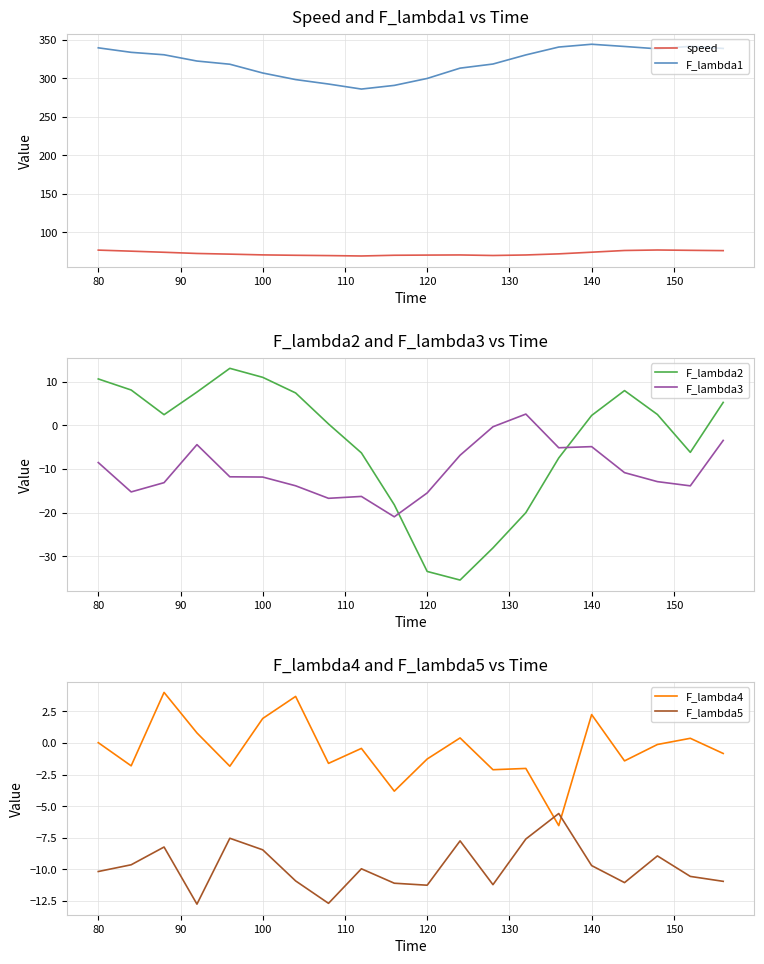

Reading right to left, extract all data points from this chart.

speed: 75.8	76.2	76.7	76.0	73.8	71.6	70.2	69.5	70.2	70.0	69.8	68.8	69.4	69.8	70.3	71.3	72.1	73.7	75.1	76.5
F_lambda1: 339.1	341.8	338.6	341.6	344.5	340.9	330.7	318.8	313.4	300.0	291.0	286.2	292.7	298.5	307.1	318.5	322.7	330.8	334.0	339.9
F_lambda2: 5.2	-6.2	2.5	7.9	2.2	-7.5	-20.0	-28.1	-35.4	-33.5	-18.2	-6.3	0.3	7.4	11.0	13.0	7.6	2.4	8.1	10.6
F_lambda3: -3.5	-13.9	-12.9	-10.9	-4.9	-5.2	2.6	-0.3	-6.9	-15.5	-21.0	-16.3	-16.7	-13.9	-11.9	-11.8	-4.4	-13.1	-15.3	-8.5
F_lambda4: -0.8	0.4	-0.1	-1.4	2.2	-6.5	-2.0	-2.1	0.4	-1.3	-3.8	-0.4	-1.6	3.7	1.9	-1.8	0.8	4.0	-1.8	0.0
F_lambda5: -10.9	-10.6	-8.9	-11.0	-9.7	-5.6	-7.6	-11.2	-7.7	-11.3	-11.1	-10.0	-12.7	-10.9	-8.5	-7.5	-12.7	-8.2	-9.6	-10.2